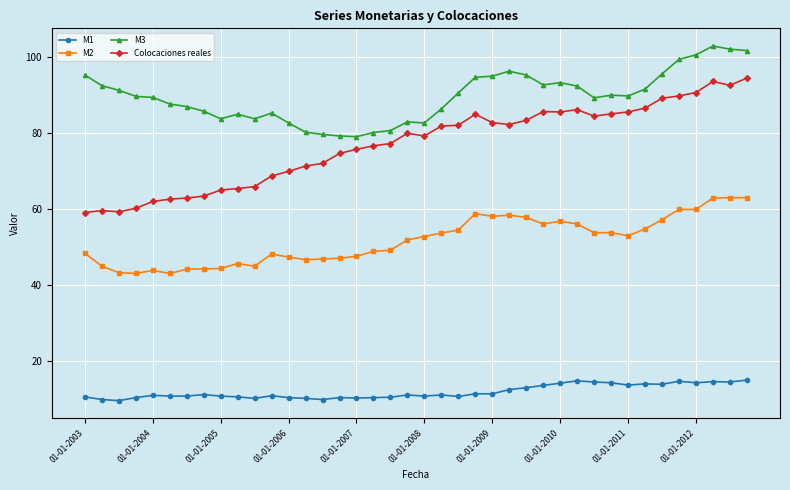

Which series has the largest total across all categories?

M3